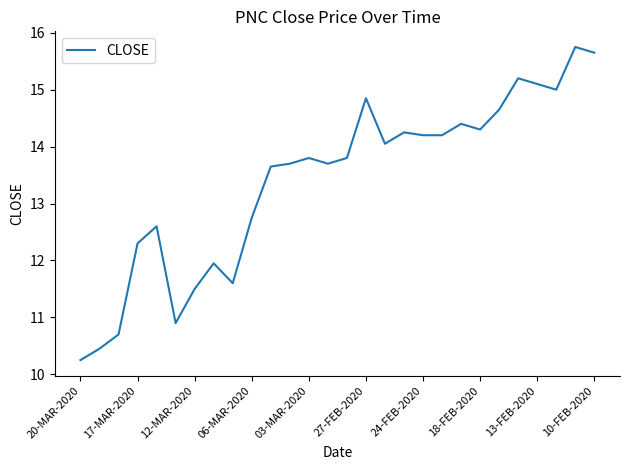

What is the difference between the maximum and minimum values?

5.5